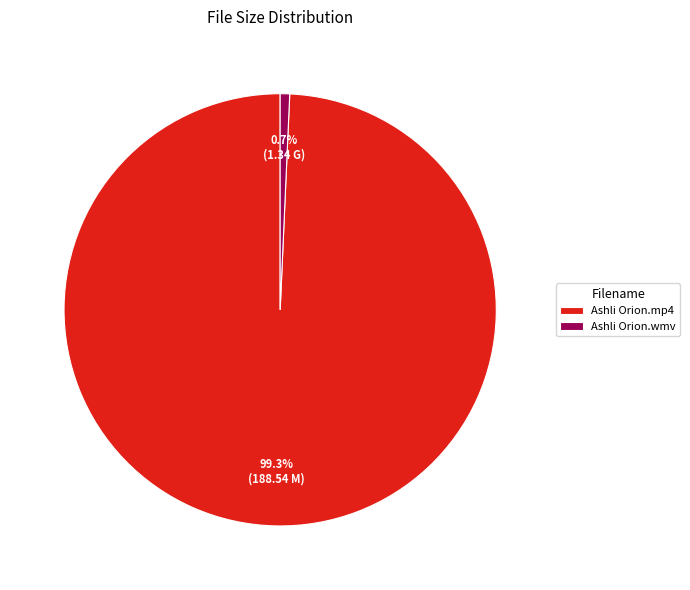

Count the number of slices in the pie.

2